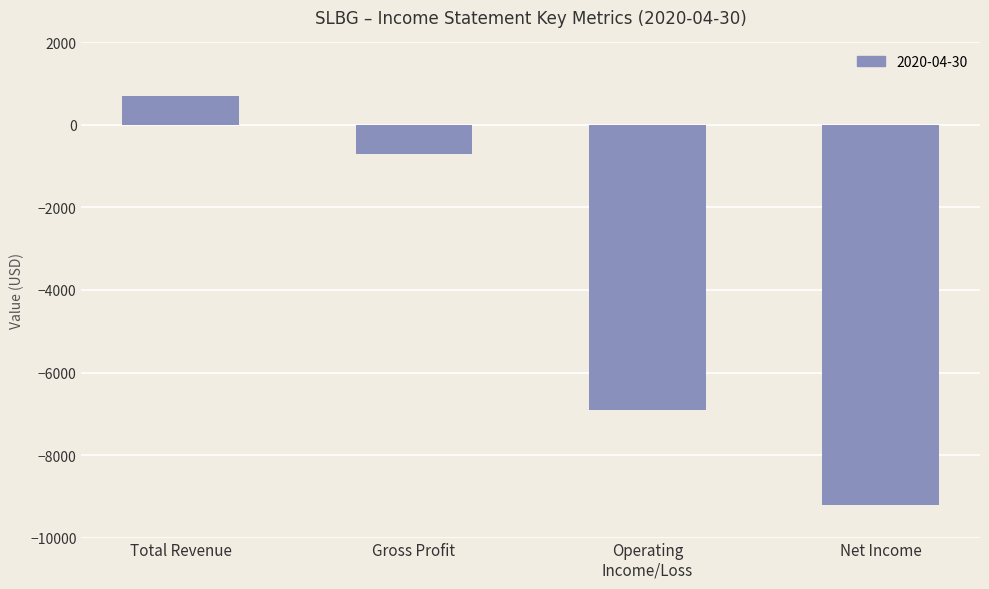

Reading left to right, transcribe all the data shown in this chart.

700	-700	-6900	-9200